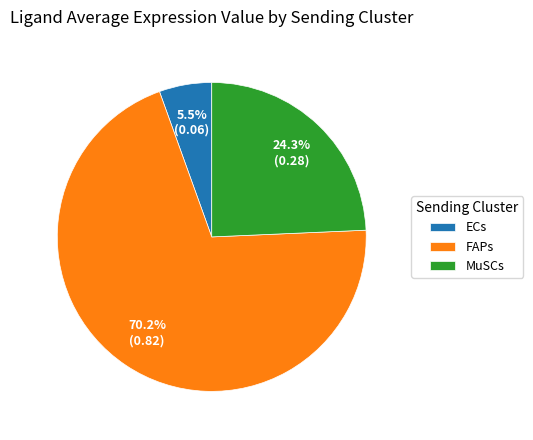

To the nearest percent, what is the difference between the largest and smallest slice percentages?

65%